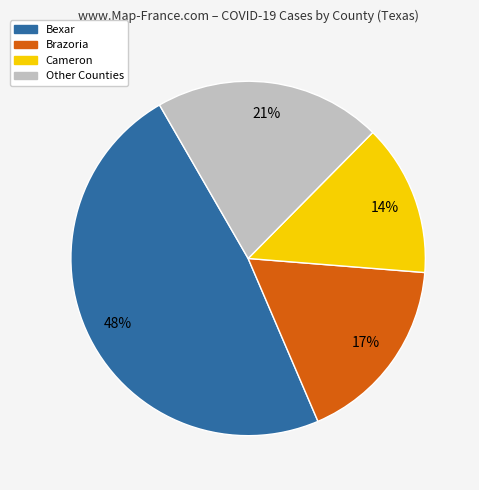

Is there any slice that represents more than half of the pie?

No